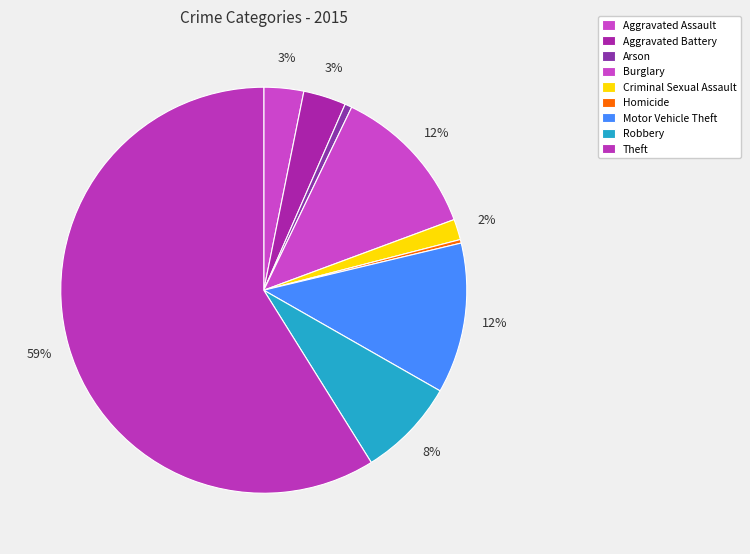

To the nearest percent, what is the combined percentage of Burglary and Criminal Sexual Assault?

14%